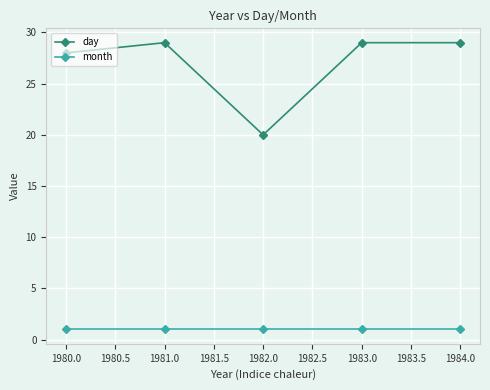

Which series has the largest range (max minus min)?

day